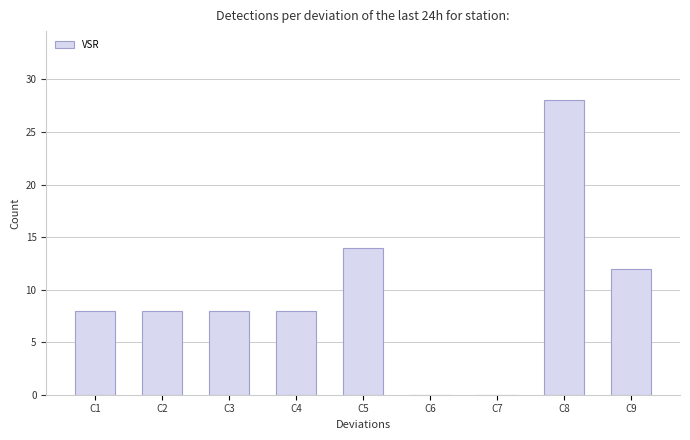

What is the sum of all values?

86